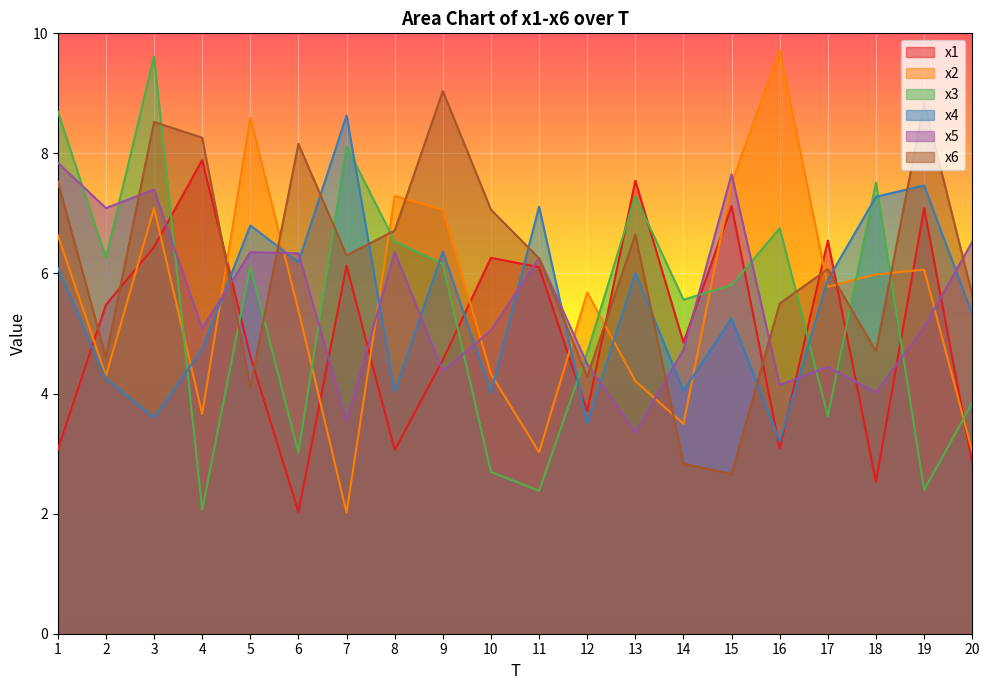

Reading right to left, transcribe all the data shown in this chart.

x1: 2.8	7.1	2.5	6.5	3.1	7.1	4.8	7.5	3.7	6.1	6.3	4.6	3.1	6.1	2.0	4.6	7.9	6.4	5.5	3.1
x2: 3.0	6.1	6.0	5.8	9.7	7.5	3.5	4.2	5.7	3.0	4.3	7.1	7.3	2.0	5.4	8.6	3.7	7.1	4.3	6.6
x3: 3.8	2.4	7.5	3.6	6.8	5.8	5.6	7.3	4.7	2.4	2.7	6.2	6.5	8.1	3.0	6.1	2.1	9.6	6.3	8.7
x4: 5.3	7.5	7.3	5.9	3.2	5.3	4.0	6.0	3.5	7.1	4.0	6.4	4.0	8.6	6.2	6.8	4.7	3.6	4.2	6.1
x5: 6.5	5.1	4.0	4.4	4.1	7.7	4.7	3.4	4.5	6.3	5.1	4.4	6.4	3.5	6.3	6.4	5.1	7.4	7.1	7.8
x6: 5.6	8.9	4.7	6.1	5.5	2.7	2.8	6.6	4.3	6.3	7.1	9.0	6.7	6.3	8.2	4.1	8.3	8.5	4.6	7.5